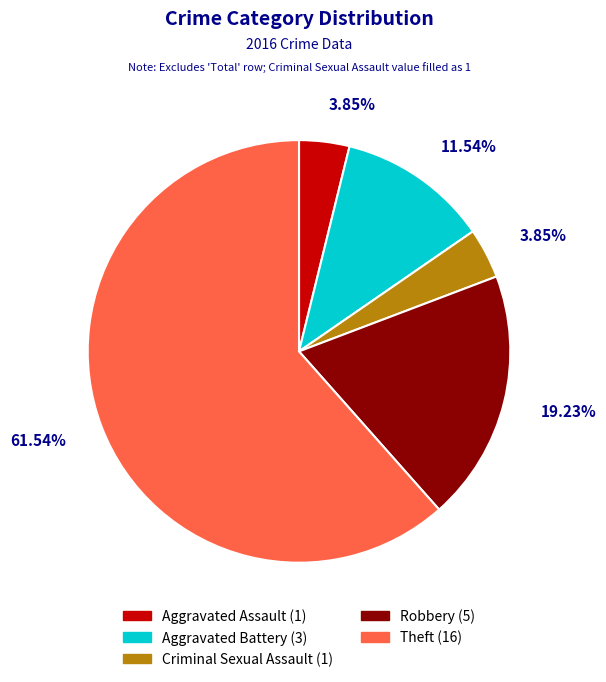

Which has a higher value, Aggravated Battery or Aggravated Assault?

Aggravated Battery